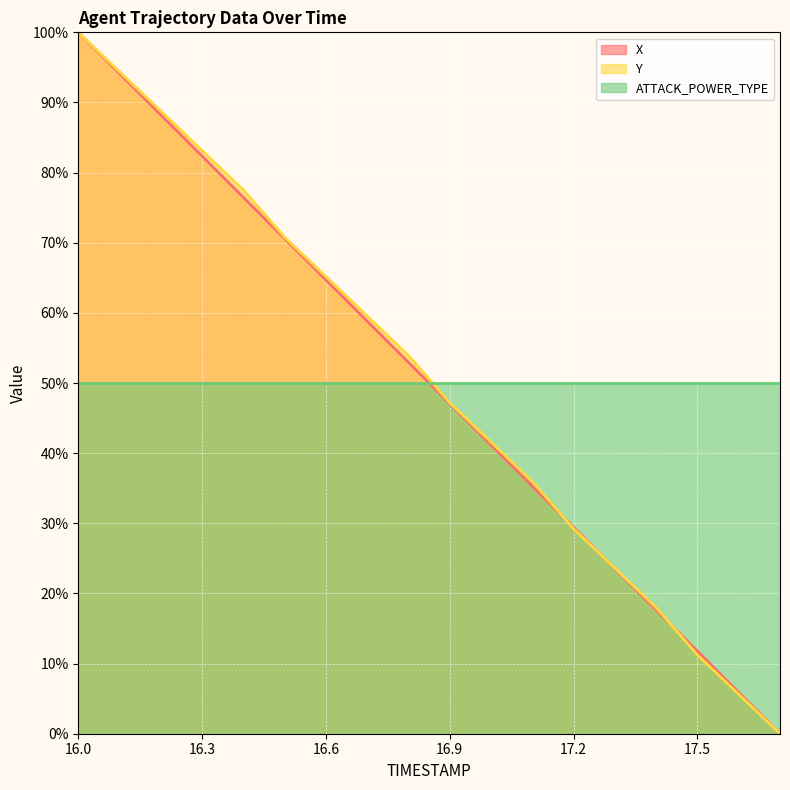

Which category has the lowest value across all series?

17.7